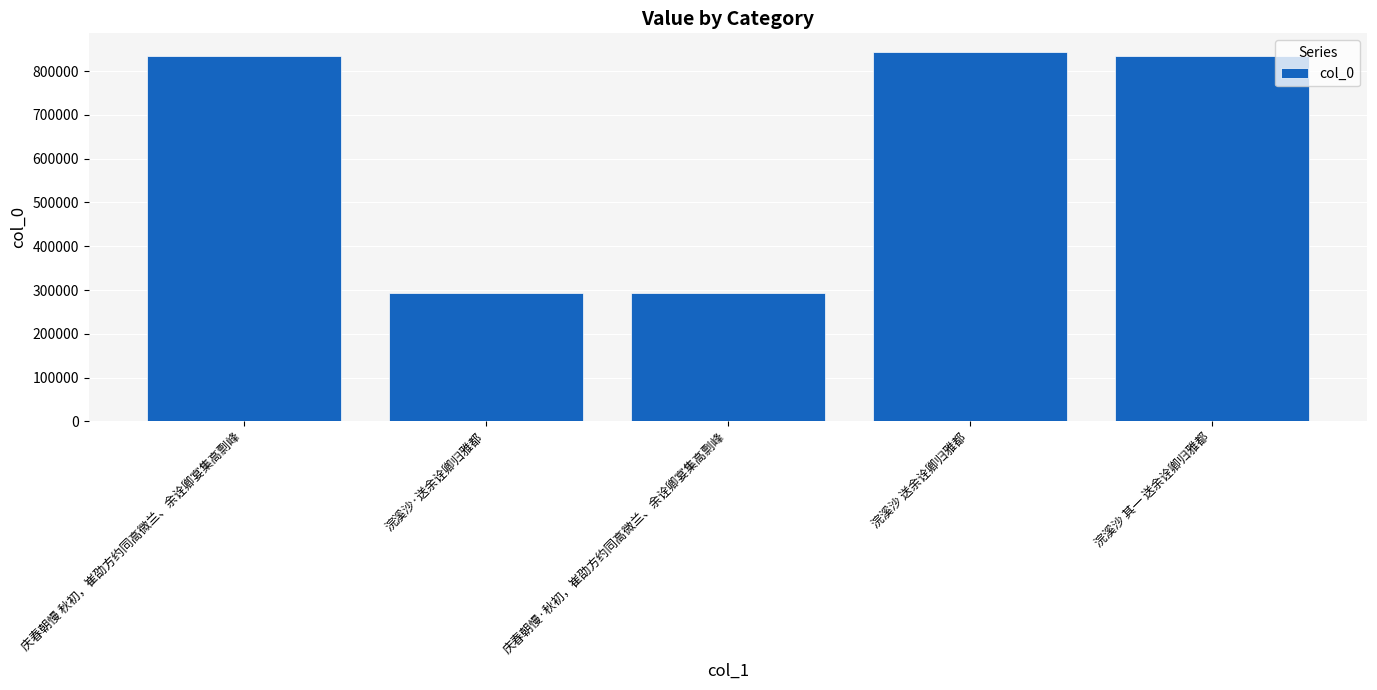

Approximately how many times larger is the value at 庆春朝慢 秋初，崔劭方约同高微兰、余诠卿宴集高剽峰 compared to 浣溪沙 送余诠卿归雅都?

1.0